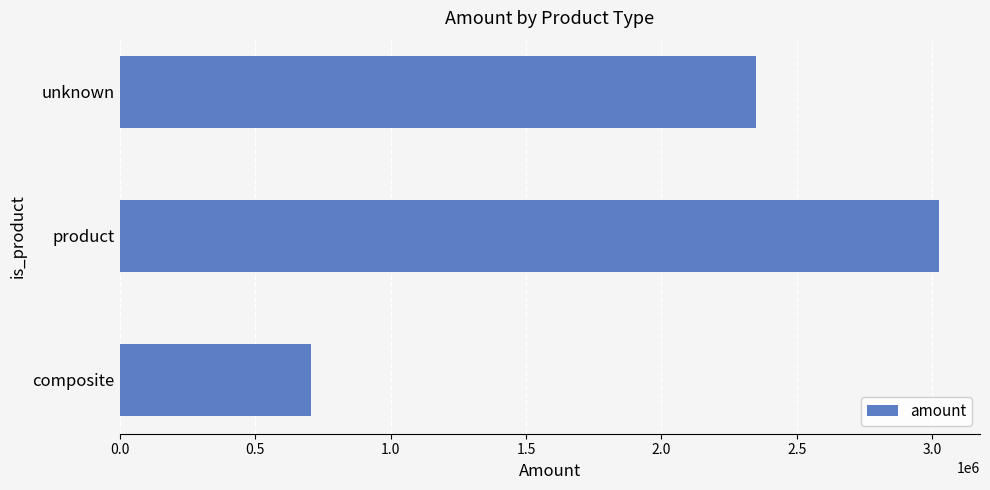

True or false: the data shows 162887.7 at composite.

False